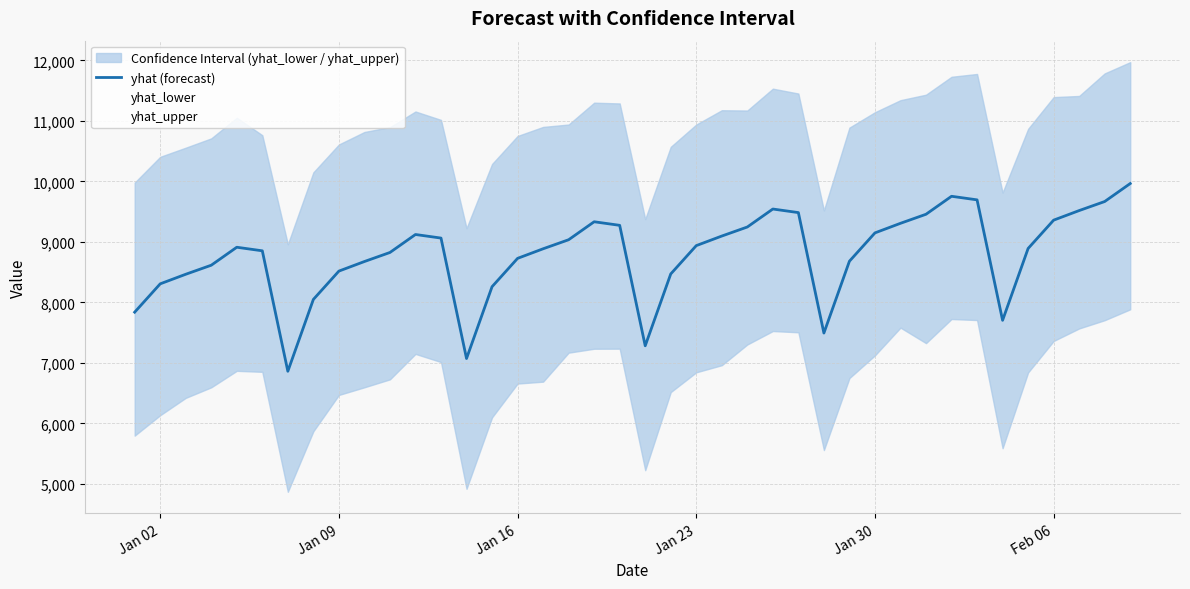

Reading left to right, list all the values displayed in this chart.

7838.4	8306.8	8465.1	8614.6	8911.9	8852.8	6861.6	8049.0	8517.4	8675.7	8825.2	9122.4	9063.4	7072.2	8259.6	8728.0	8886.3	9035.8	9333.0	9273.9	7282.8	8470.2	8938.6	9096.9	9246.4	9543.6	9484.5	7493.3	8680.8	9149.1	9307.5	9457.0	9754.2	9695.1	7703.9	8891.4	9359.7	9518.0	9667.6	9964.8